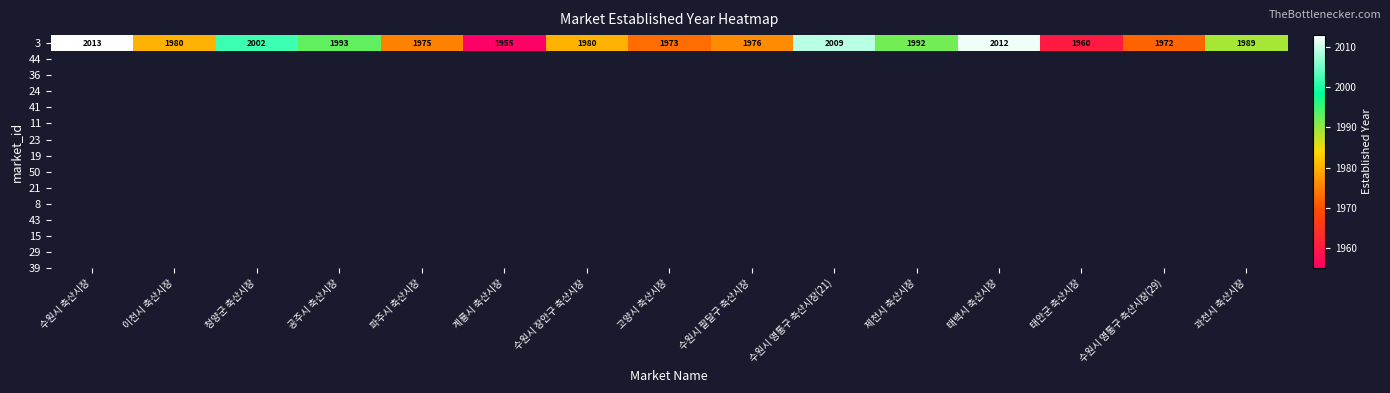

Reading right to left, transcribe all the data shown in this chart.

과천시 축산시장=1989	수원시 영통구 축산시장(29)=1972	태안군 축산시장=1960	태백시 축산시장=2012	제천시 축산시장=1992	수원시 영통구 축산시장(21)=2009	수원시 팔달구 축산시장=1976	고양시 축산시장=1973	수원시 장안구 축산시장=1980	계룡시 축산시장=1955	파주시 축산시장=1975	공주시 축산시장=1993	청양군 축산시장=2002	이천시 축산시장=1980	수원시 축산시장=2013